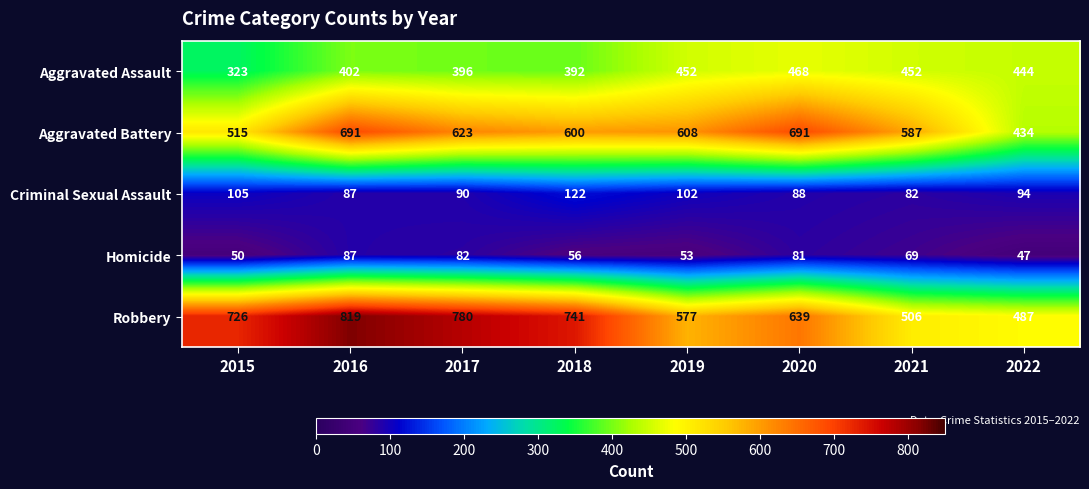

What is the average value of the Aggravated Assault series?

416